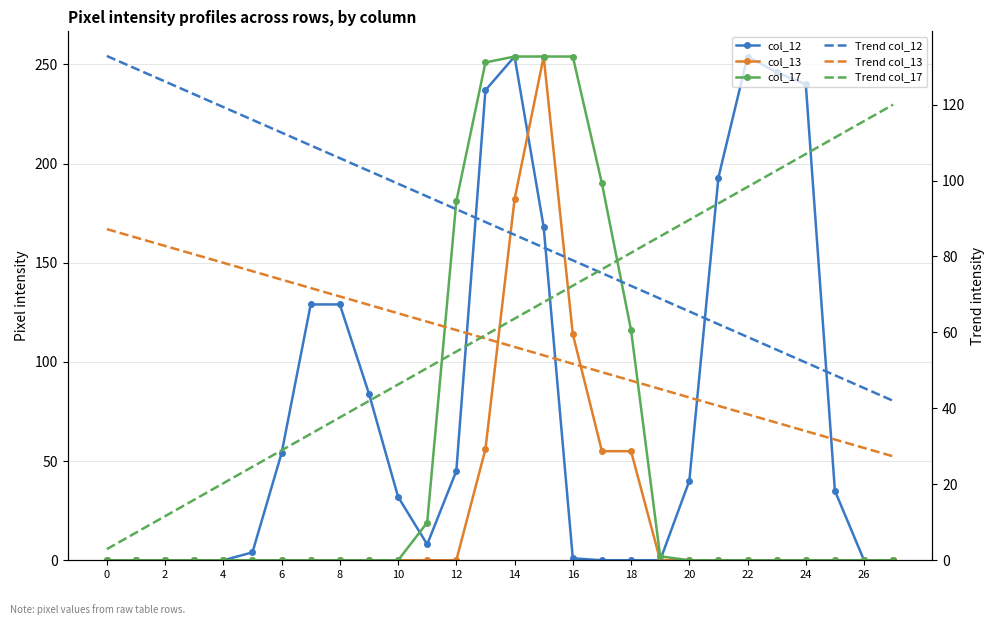

True or false: Trend col_13 has more than 2 points higher than both neighbors.

False